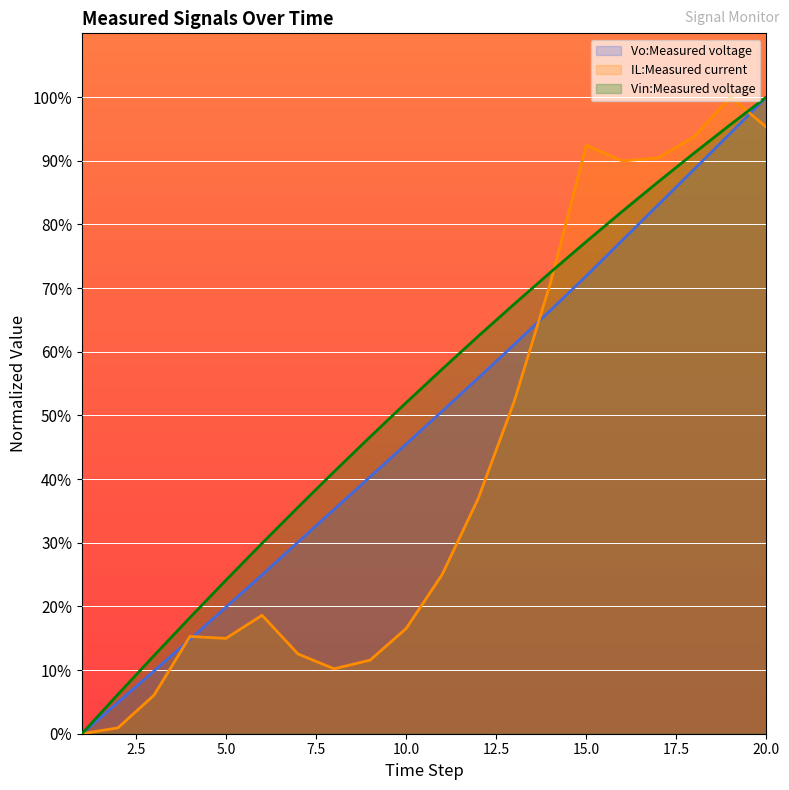

How many lines are shown in the chart?

3